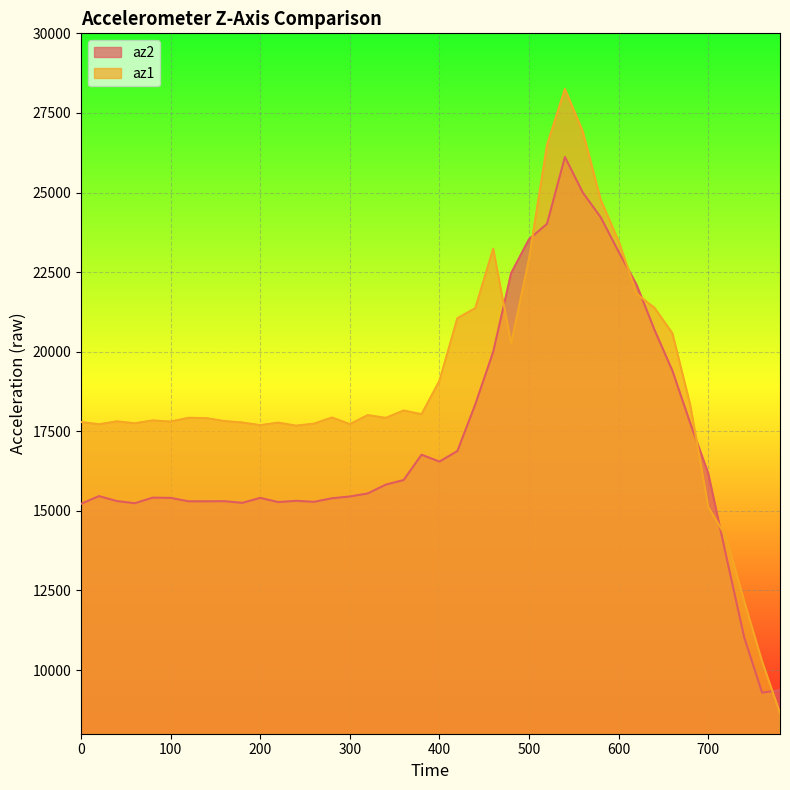

The value of az2 at 440 is 28045. True or false?

False